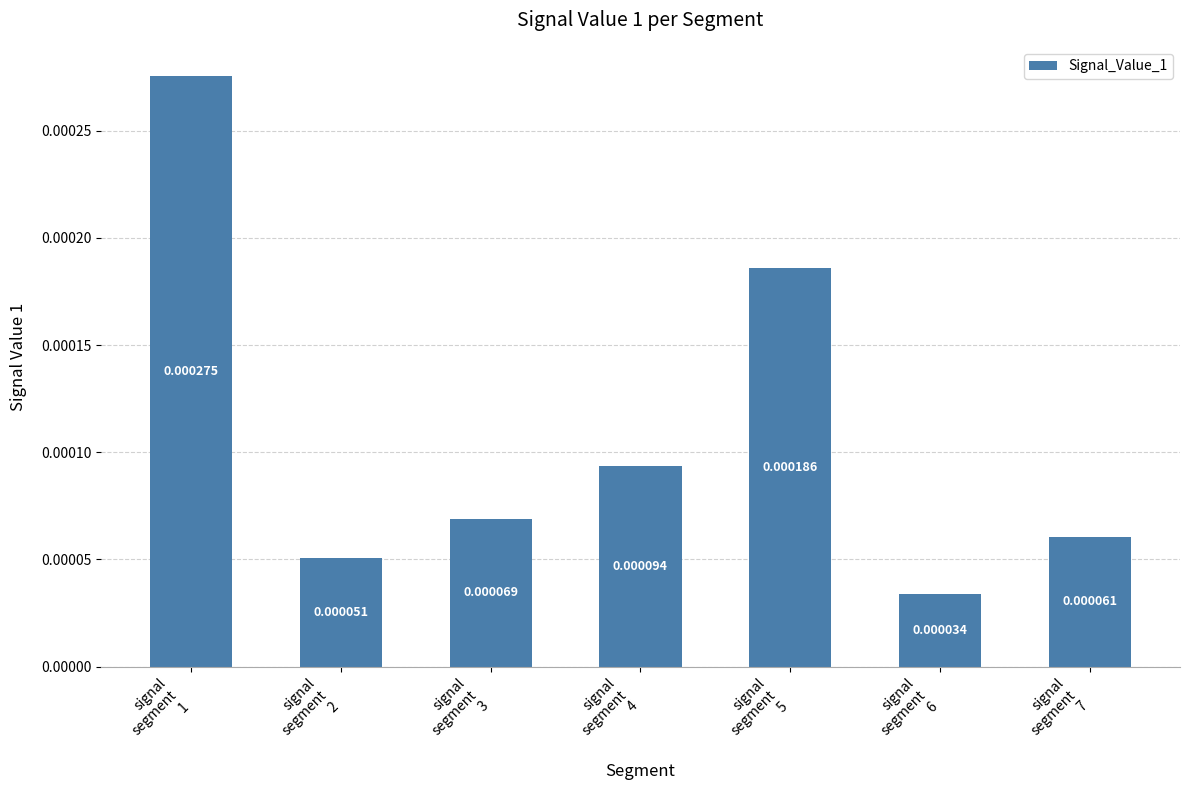

Which has a higher value, signal
segment
2 or signal
segment
7?

signal
segment
7